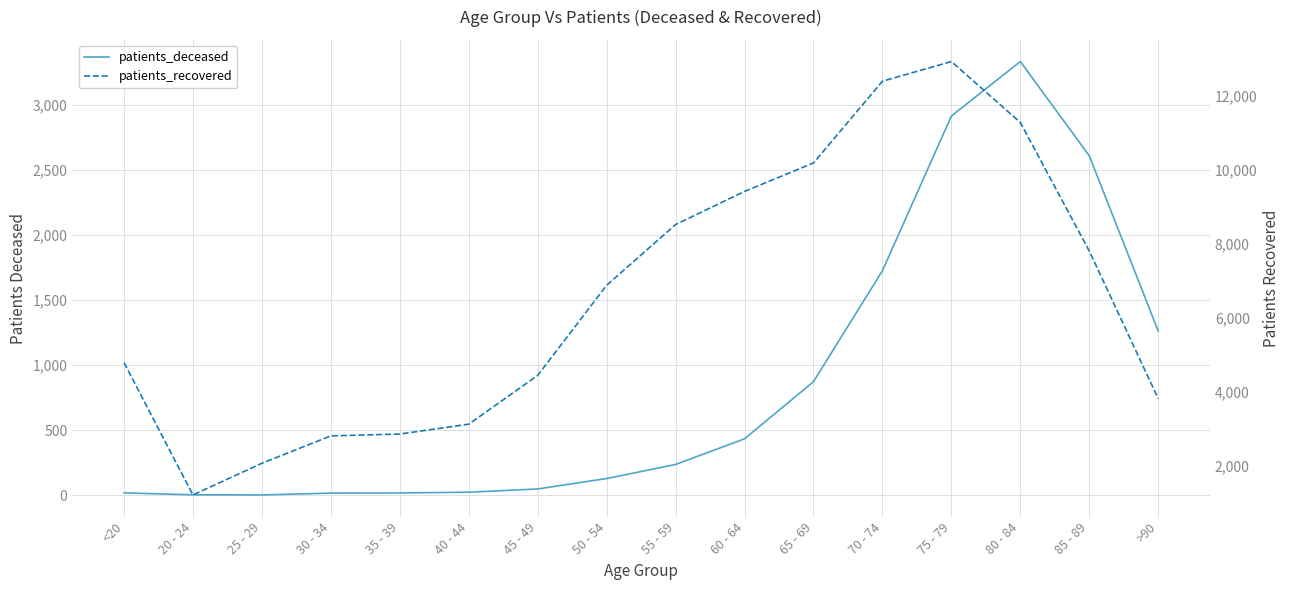

How many lines are shown in the chart?

2